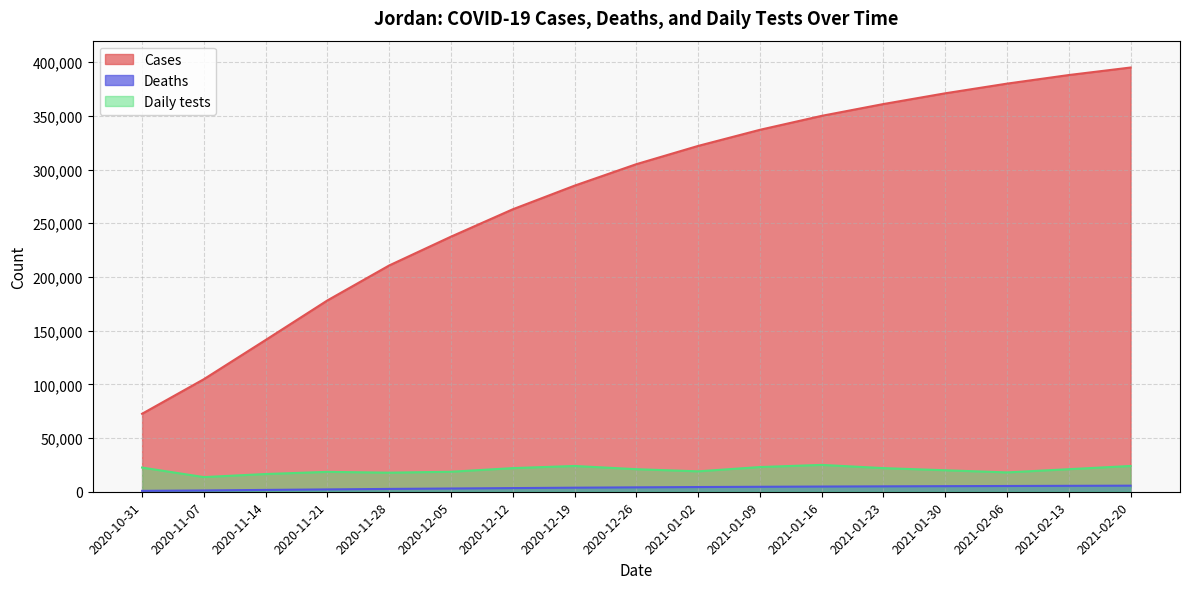

What position from the left is 2020-11-14?

3